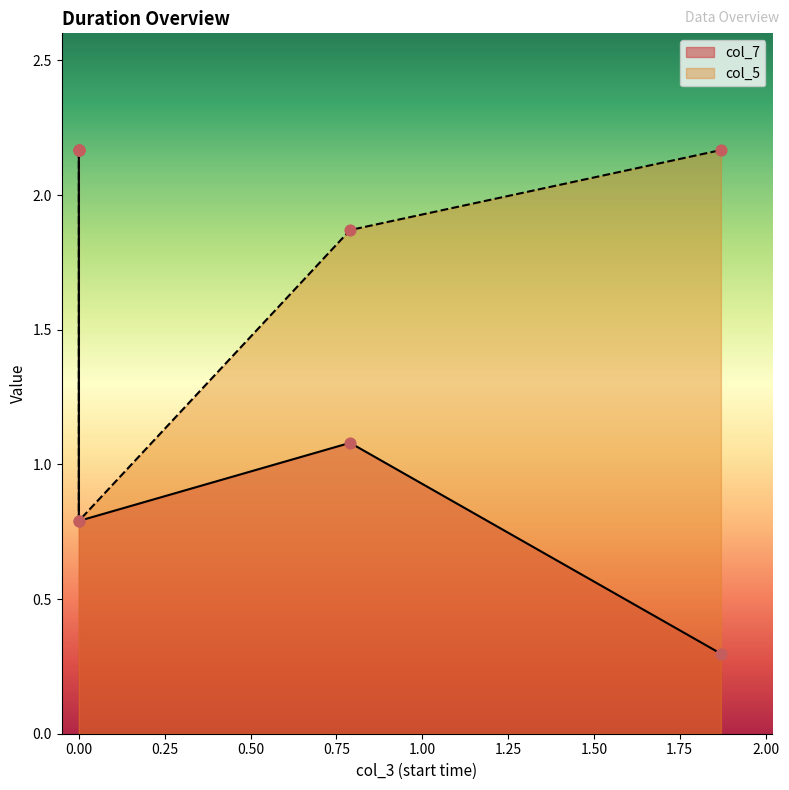

Which series has the largest total across all categories?

col_5